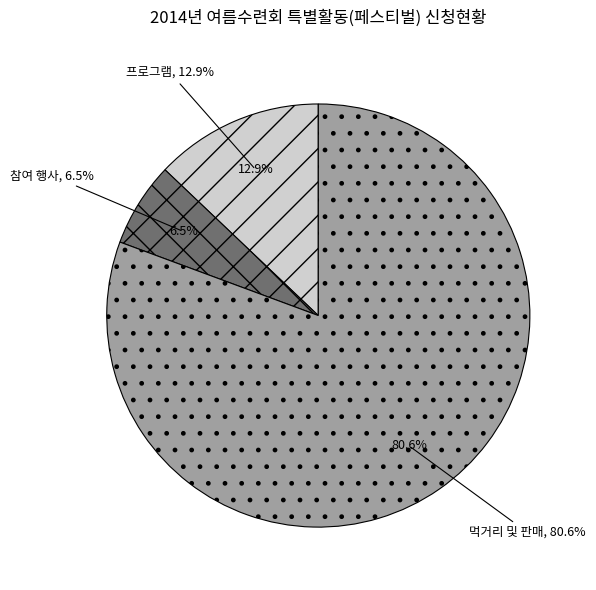

To the nearest percent, what portion does 참여 행사 represent?

6%